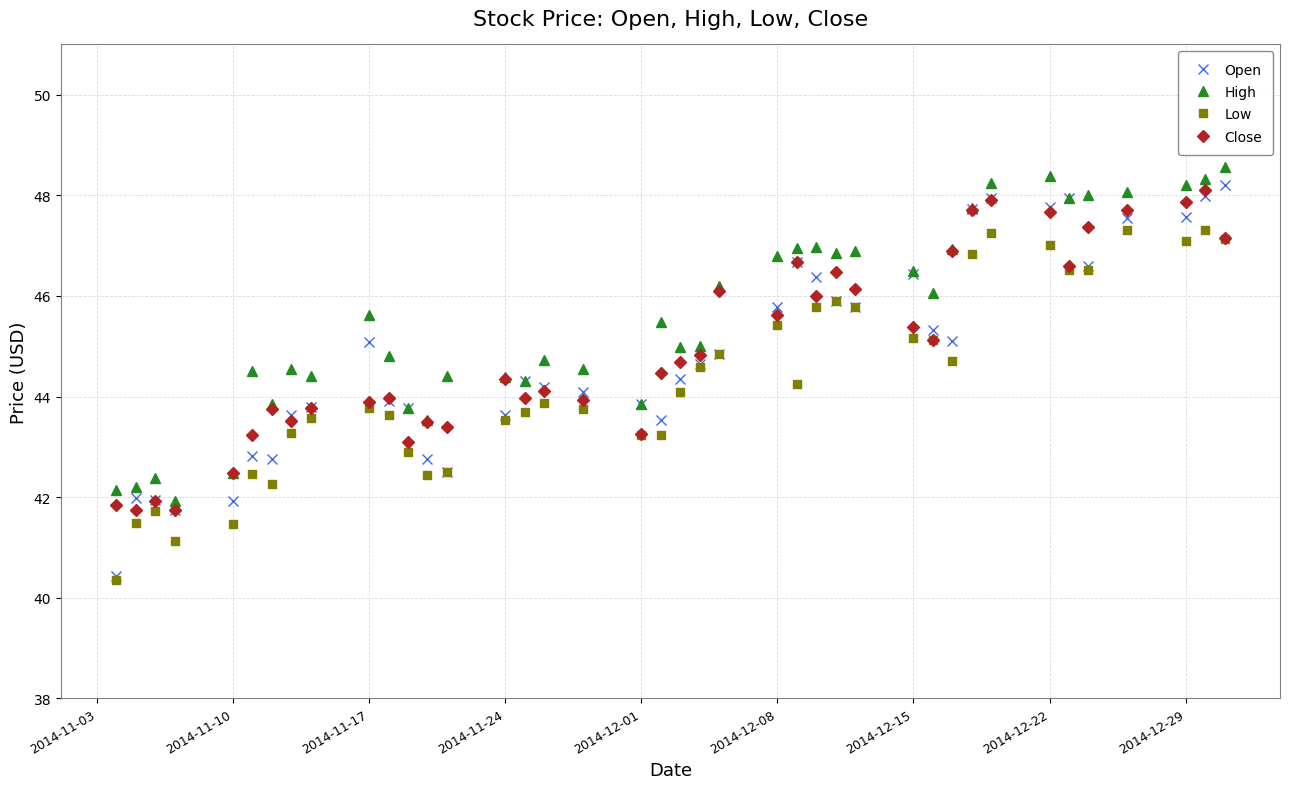

What is the value of the High point at the 25th from the left?

47.0